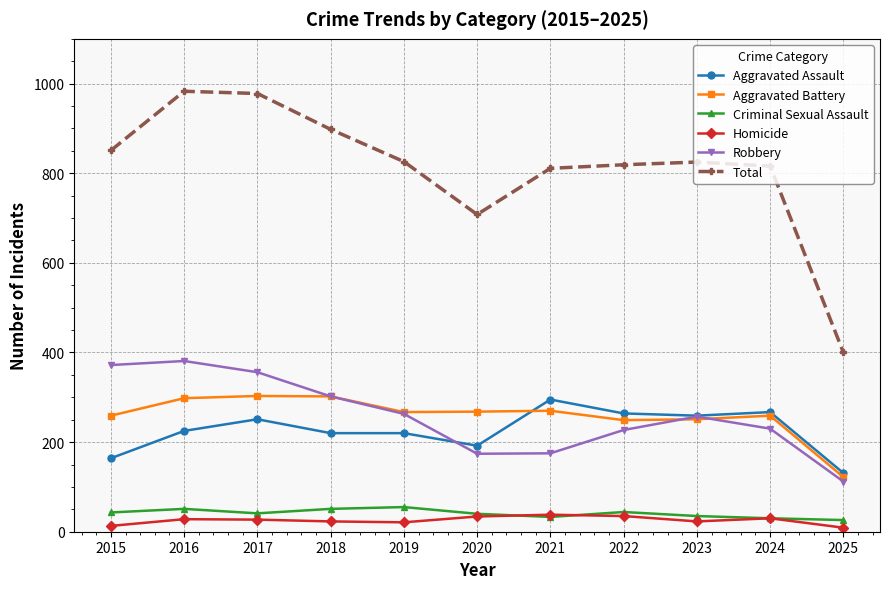

Which series has the largest total across all categories?

Total